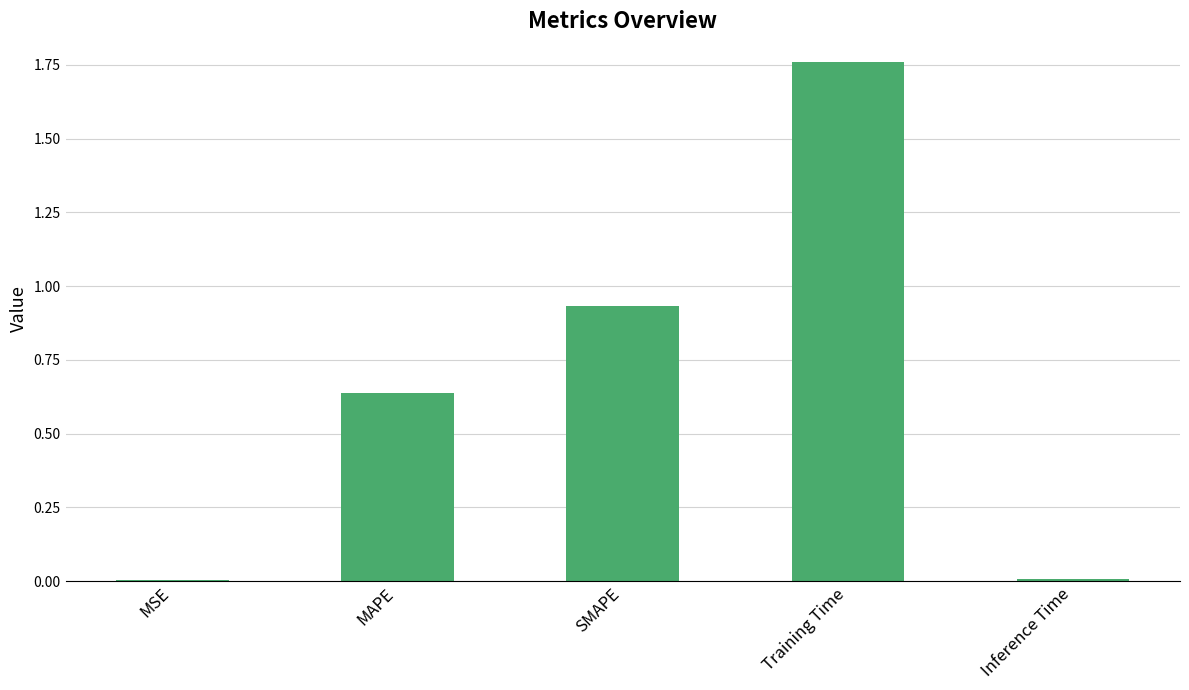

True or false: the data shows 0.0 at MSE.

True